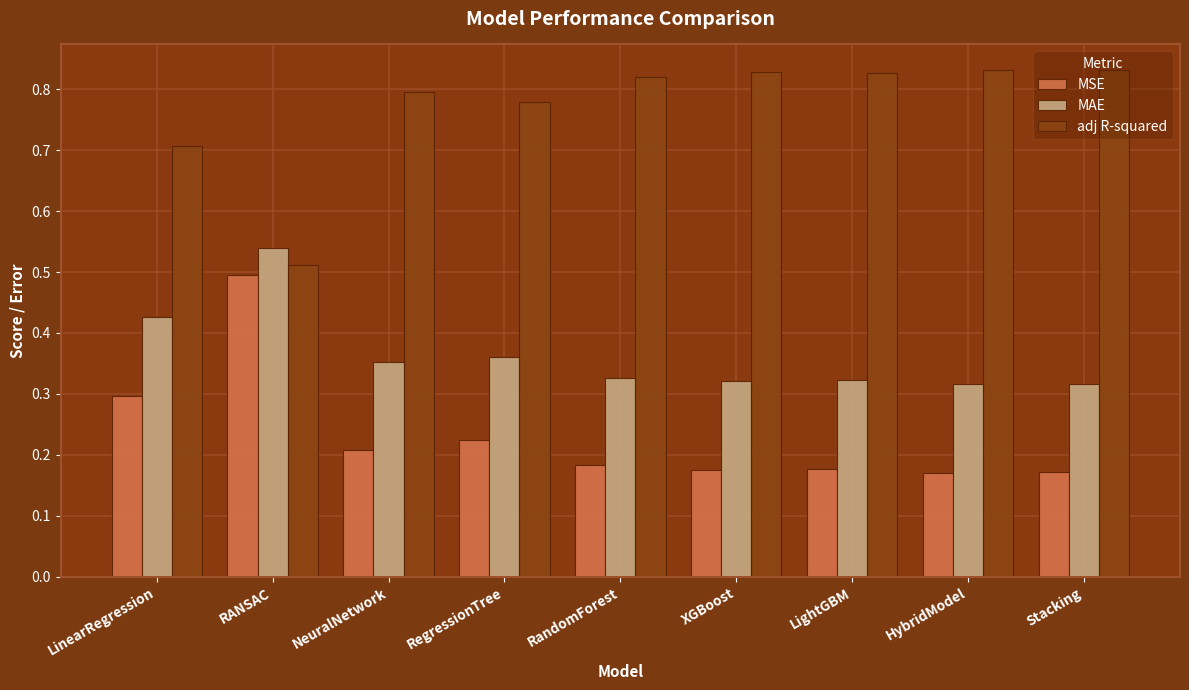

How many categories are shown in the chart?

9